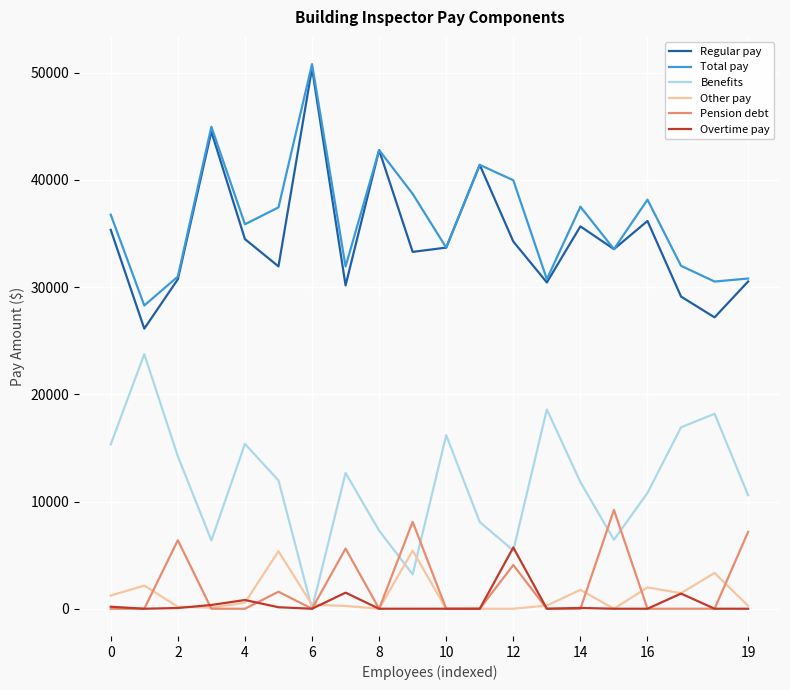

Does the chart display data point markers on the line(s)?

No